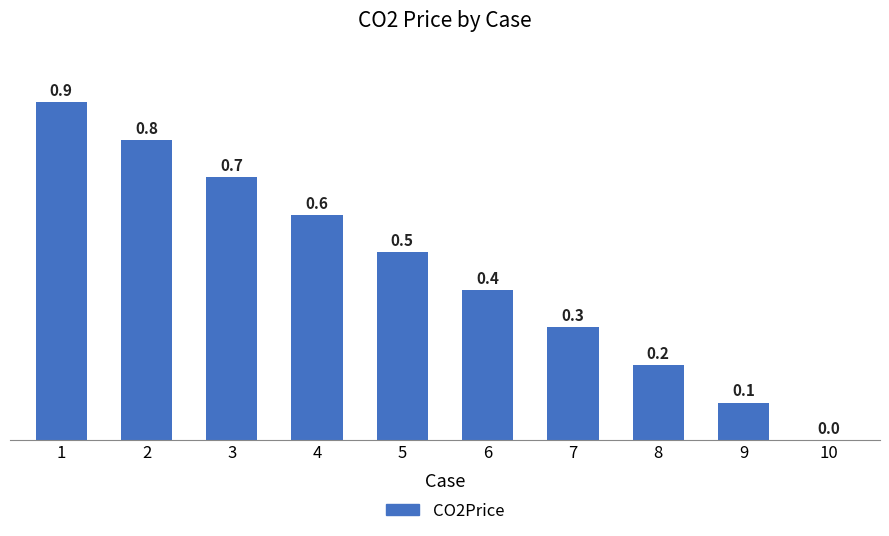

At which category does the chart reach its peak across all series?

1